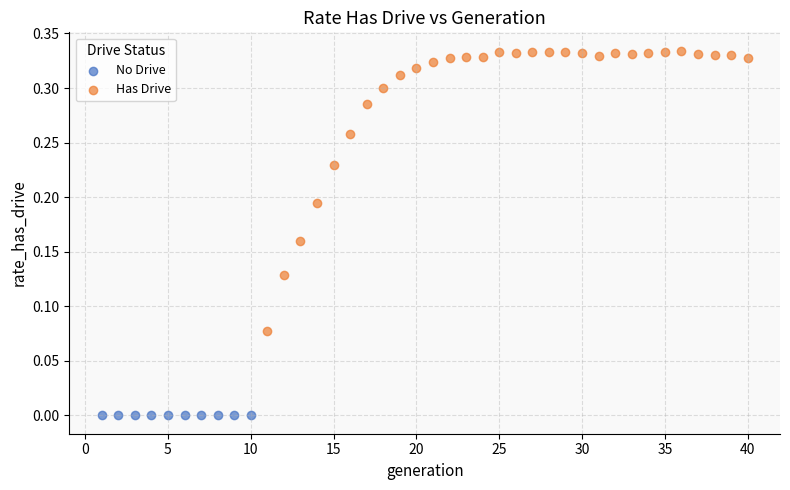

Which series reaches the minimum Y coordinate?

No Drive